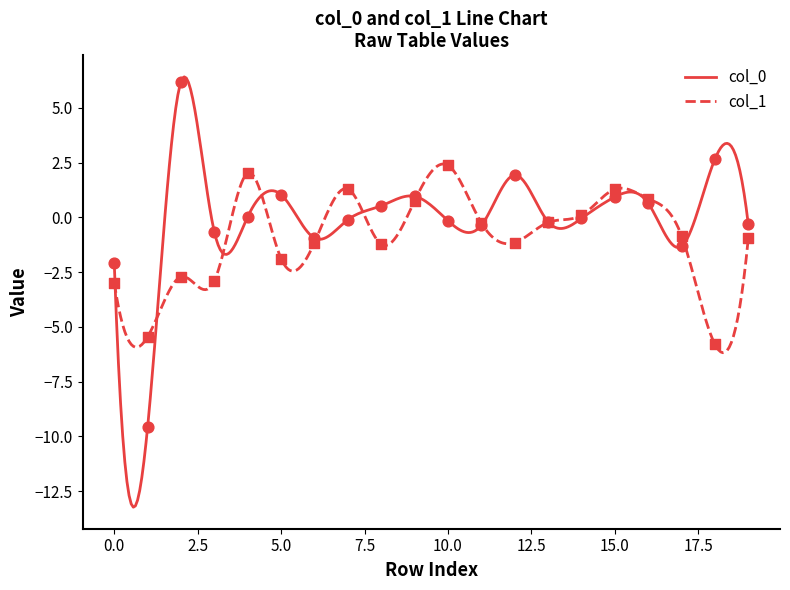

What are all the series names shown in the legend?

col_0, col_1